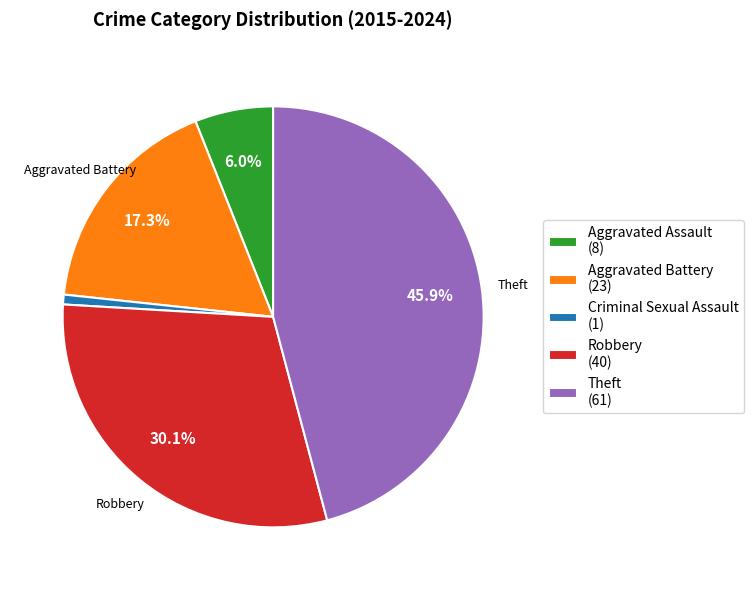

Do Criminal Sexual Assault (1) and Robbery (40) together represent more than half of the pie?

No